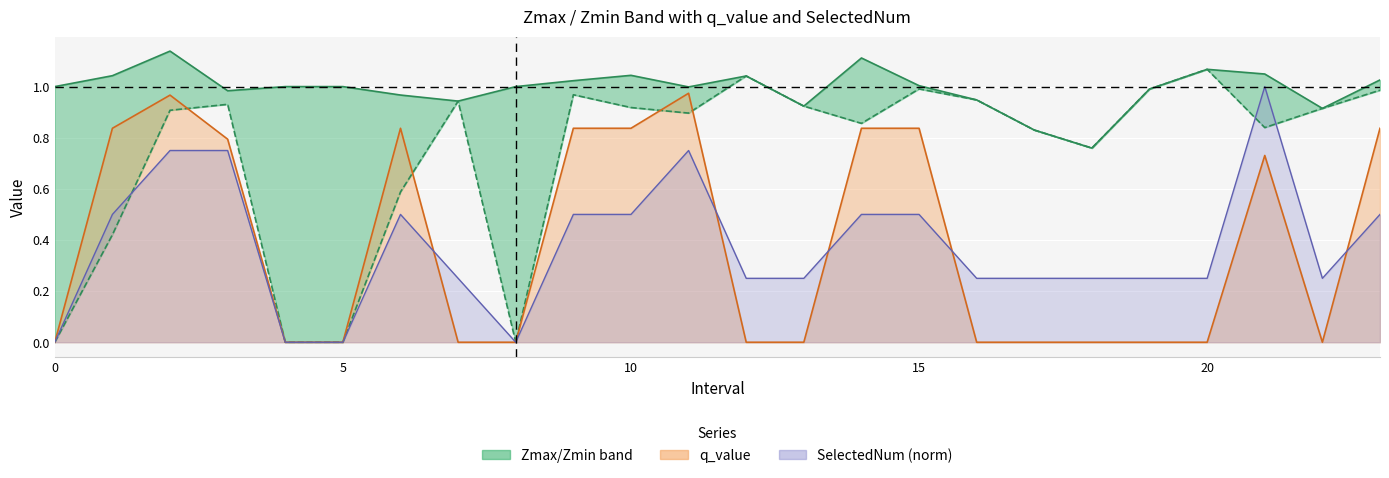

True or false: Zmin and Zmax cross at least once.

False